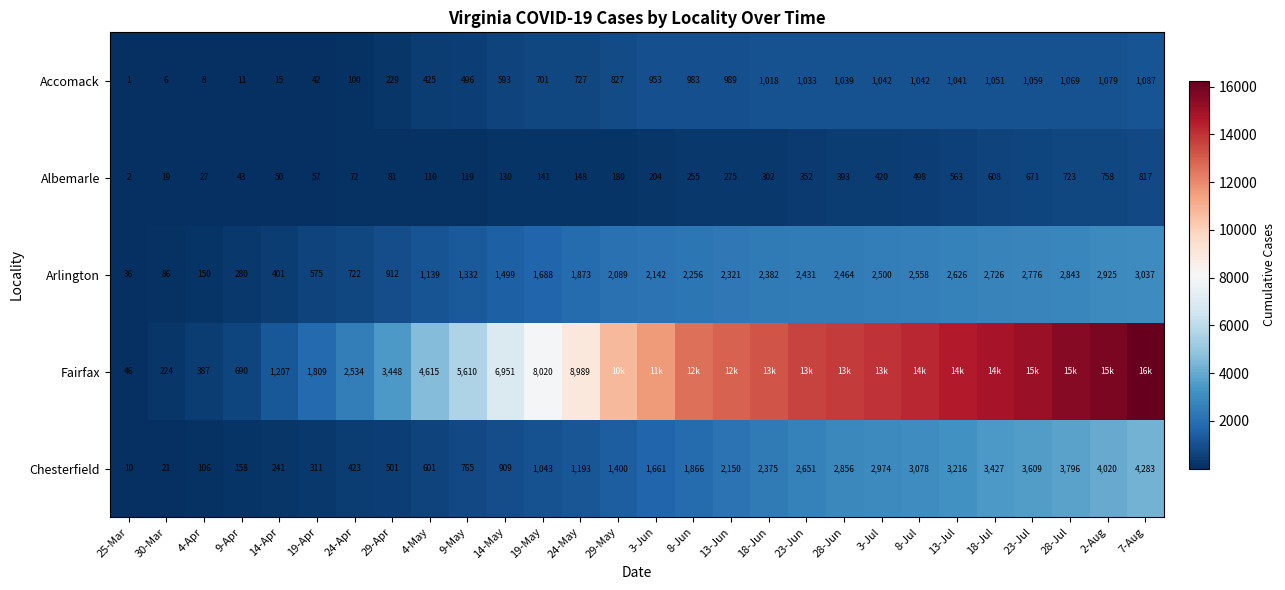

Is it true that Chesterfield equals 1661 at 3-Jun?

True